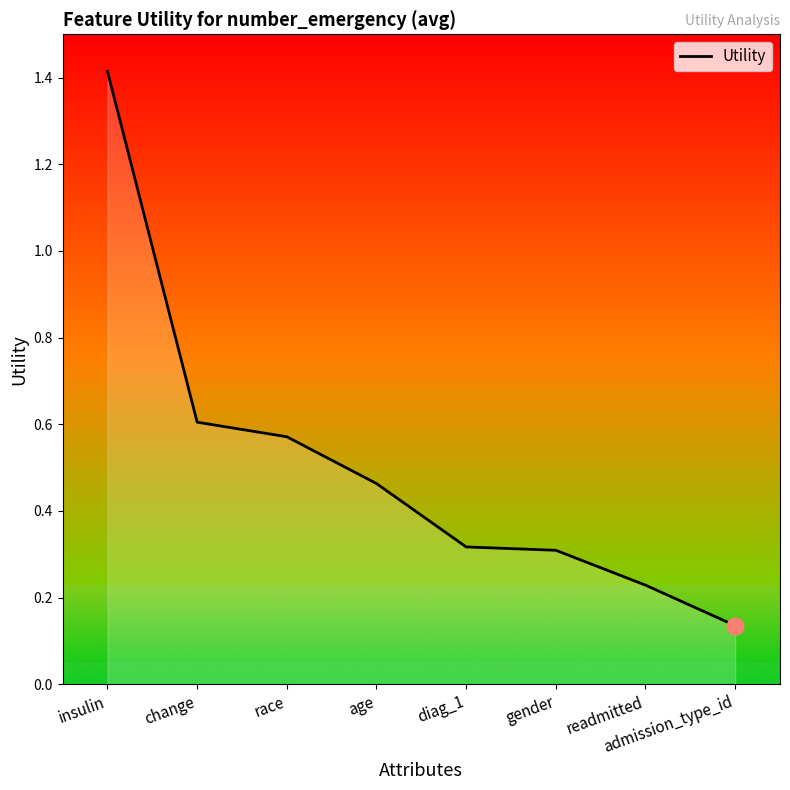

What position from the left is age?

4